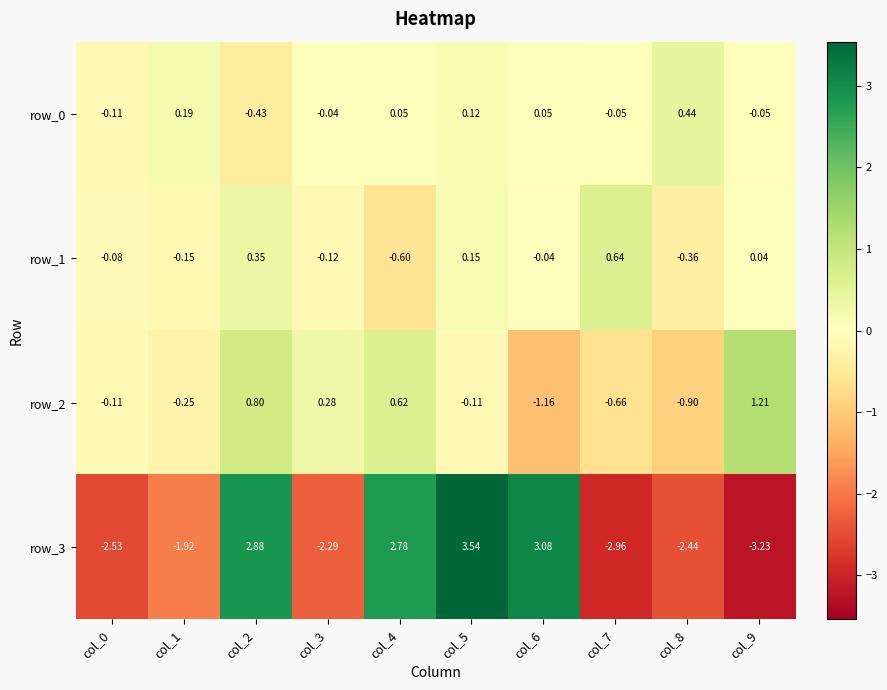

True or false: row_2 has a value of 0.4 at col_2.

False